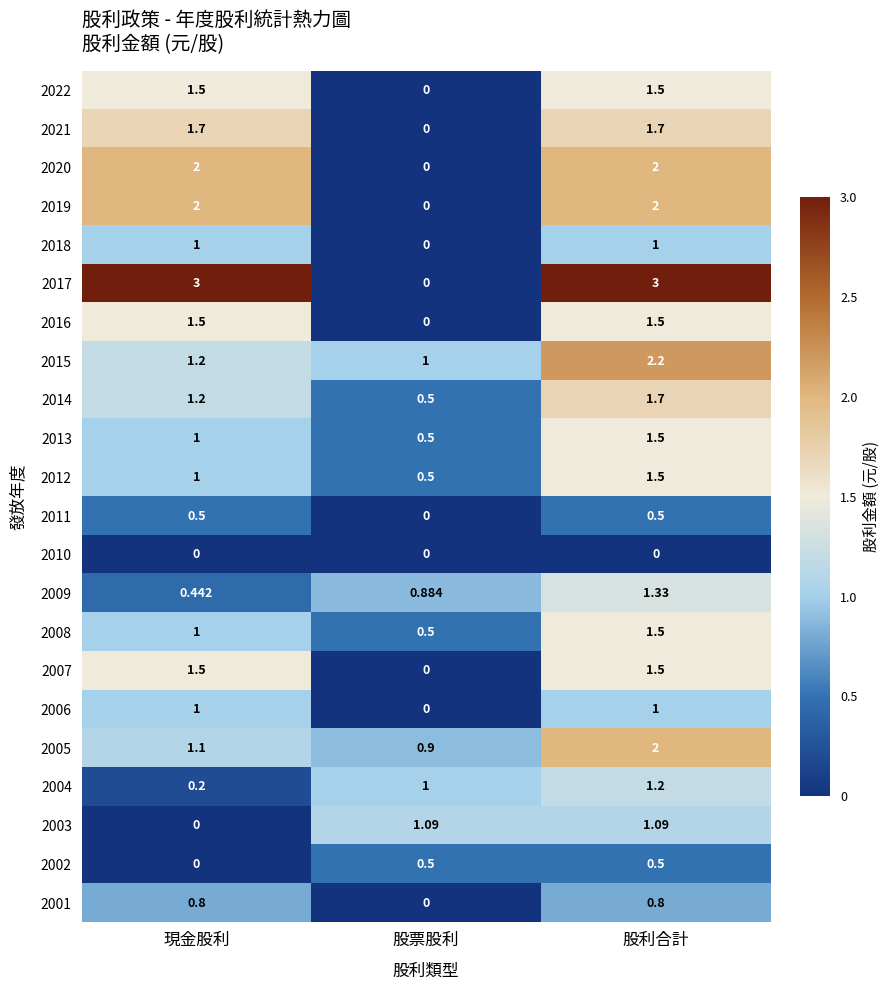

Which series changed the most between 股票股利 and 股利合計?

2017